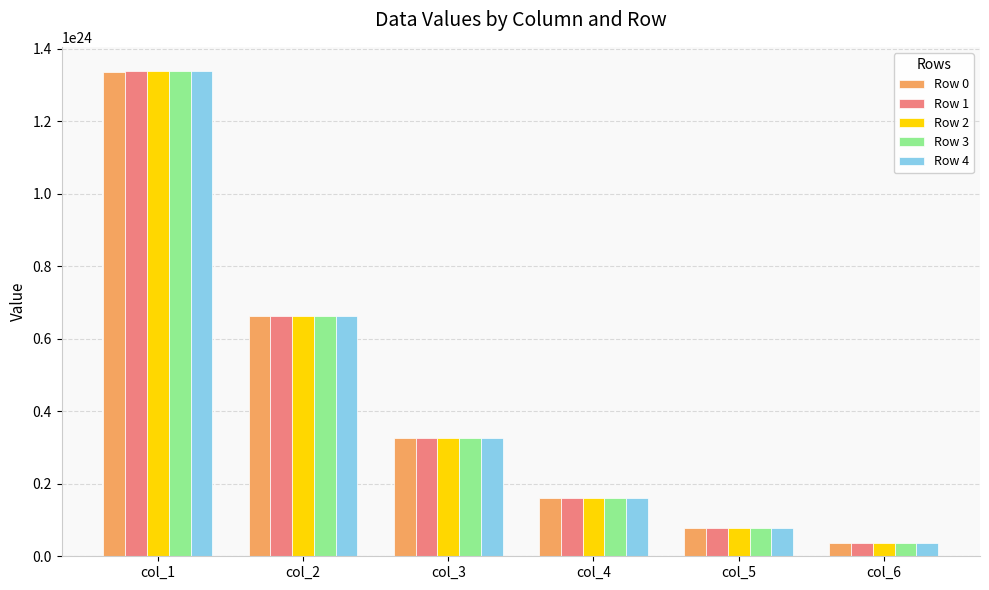

Rank the categories by Row 0 value from lowest to highest.

col_6, col_5, col_4, col_3, col_2, col_1